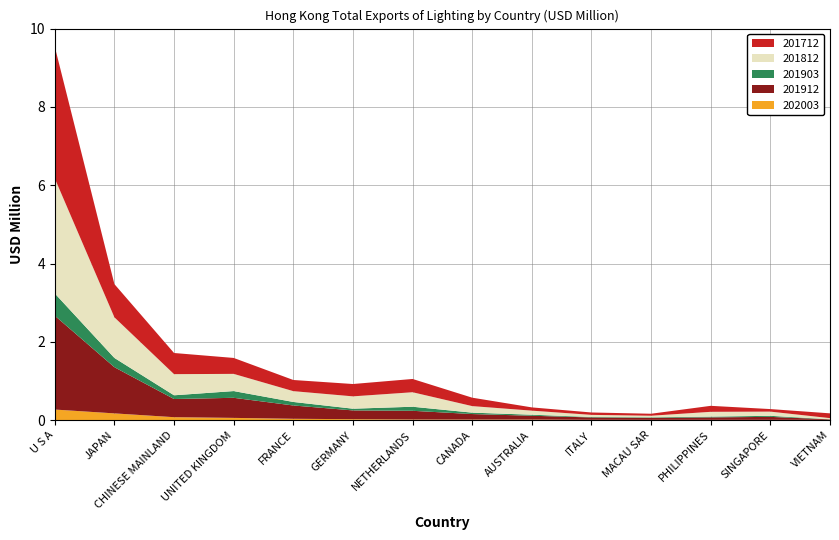

Reading right to left, transcribe all the data shown in this chart.

202003: VIETNAM=0.0	SINGAPORE=0.0	PHILIPPINES=0.0	MACAU SAR=0.0	ITALY=0.0	AUSTRALIA=0.0	CANADA=0.0	NETHERLANDS=0.0	GERMANY=0.0	FRANCE=0.0	UNITED KINGDOM=0.1	CHINESE MAINLAND=0.1	JAPAN=0.2	U S A=0.3
201912: VIETNAM=0.0	SINGAPORE=0.1	PHILIPPINES=0.1	MACAU SAR=0.1	ITALY=0.1	AUSTRALIA=0.1	CANADA=0.1	NETHERLANDS=0.2	GERMANY=0.2	FRANCE=0.3	UNITED KINGDOM=0.5	CHINESE MAINLAND=0.5	JAPAN=1.2	U S A=2.4
201903: VIETNAM=0.0	SINGAPORE=0.0	PHILIPPINES=0.0	MACAU SAR=0.0	ITALY=0.0	AUSTRALIA=0.0	CANADA=0.0	NETHERLANDS=0.1	GERMANY=0.0	FRANCE=0.1	UNITED KINGDOM=0.2	CHINESE MAINLAND=0.1	JAPAN=0.2	U S A=0.6
201812: VIETNAM=0.0	SINGAPORE=0.1	PHILIPPINES=0.1	MACAU SAR=0.0	ITALY=0.1	AUSTRALIA=0.1	CANADA=0.2	NETHERLANDS=0.4	GERMANY=0.3	FRANCE=0.3	UNITED KINGDOM=0.4	CHINESE MAINLAND=0.5	JAPAN=1.0	U S A=2.9
201712: VIETNAM=0.1	SINGAPORE=0.1	PHILIPPINES=0.2	MACAU SAR=0.1	ITALY=0.1	AUSTRALIA=0.1	CANADA=0.2	NETHERLANDS=0.3	GERMANY=0.3	FRANCE=0.3	UNITED KINGDOM=0.4	CHINESE MAINLAND=0.5	JAPAN=0.8	U S A=3.4